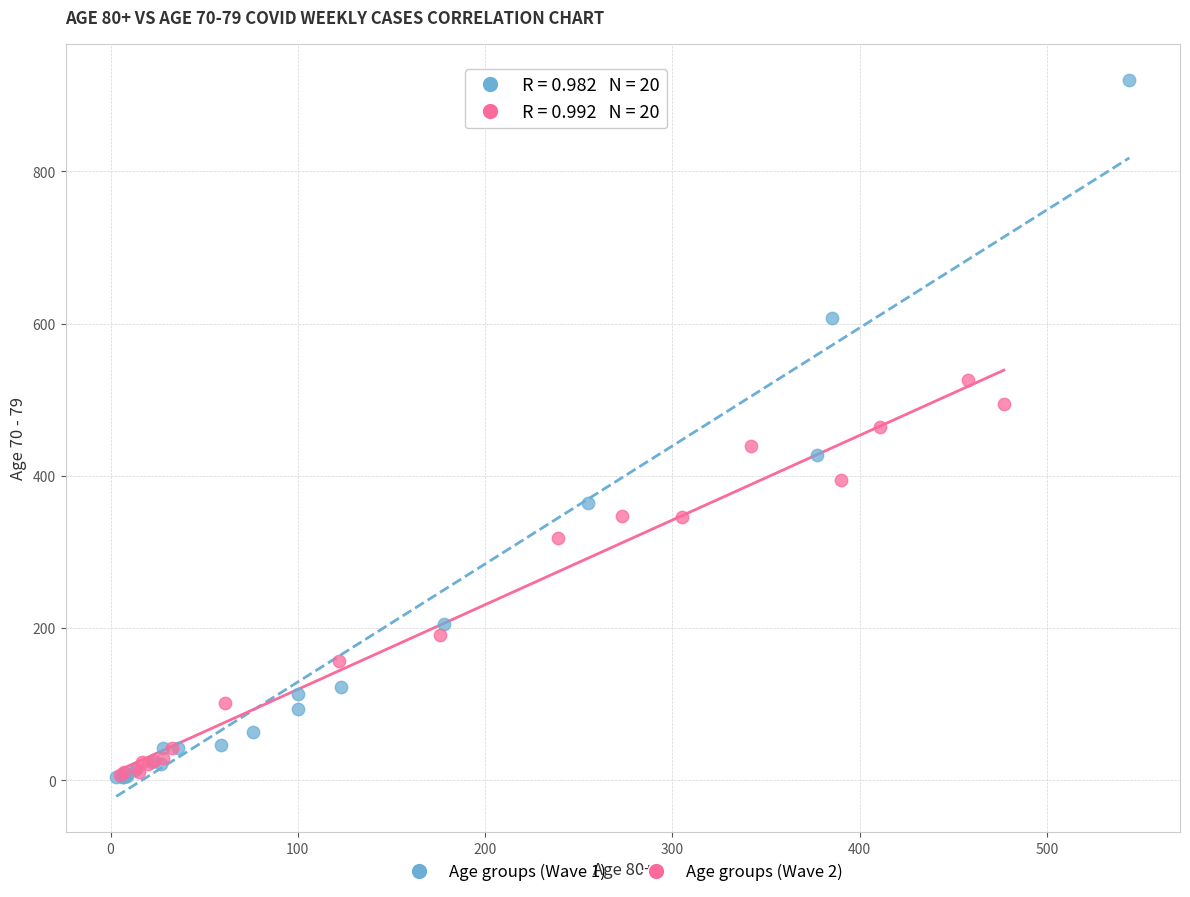

Which series has the widest spread of Y values?

Age groups (Wave 1)